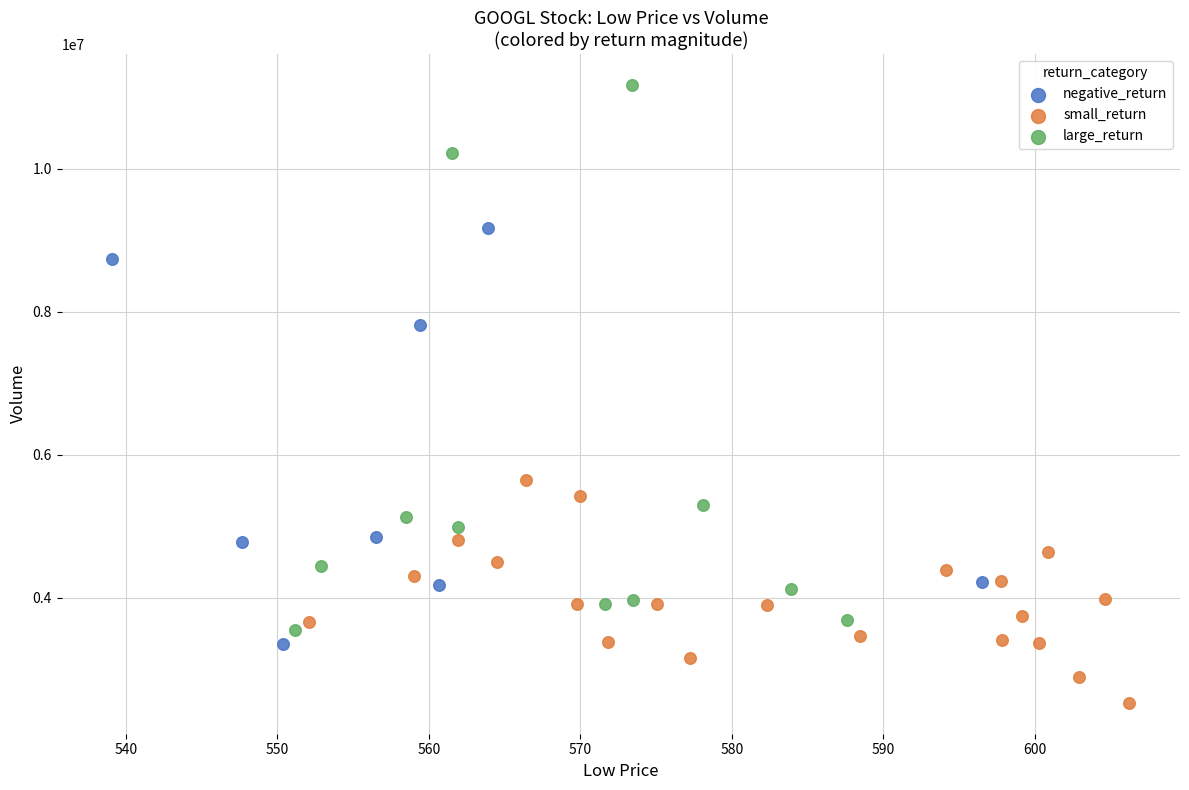

Which series reaches the minimum Y coordinate?

small_return